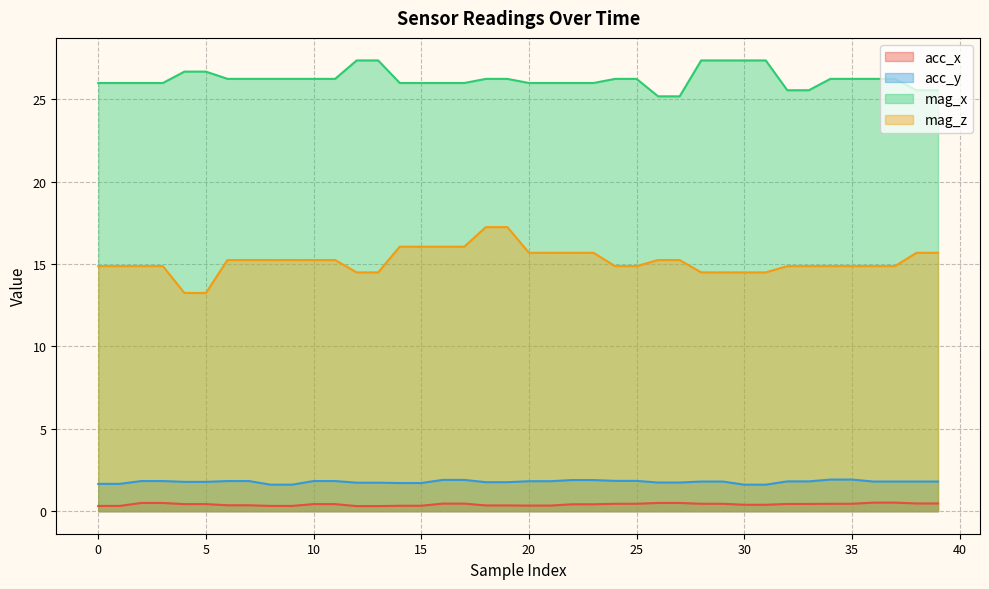

List the labels in order of acc_y value, largest first.

34, 35, 16, 17, 22, 23, 24, 25, 2, 3, 6, 7, 10, 11, 20, 21, 32, 33, 28, 29, 36, 37, 38, 39, 4, 5, 18, 19, 26, 27, 12, 13, 14, 15, 0, 1, 8, 9, 30, 31